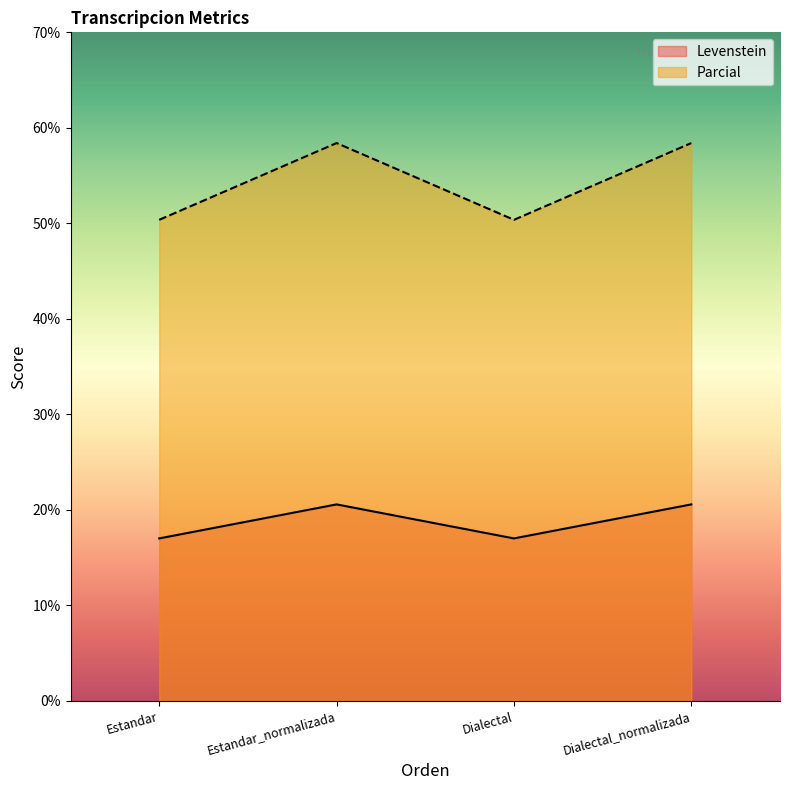

What is the value of the Parcial point at the 3rd from the left?

50.4